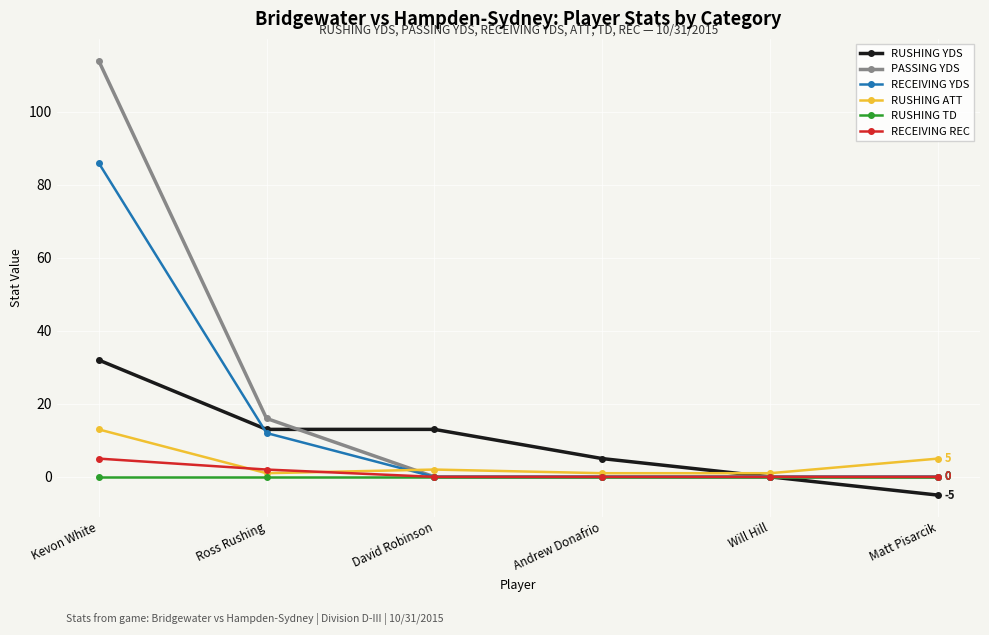

Between Ross Rushing and Will Hill, which series saw the biggest shift?

PASSING YDS